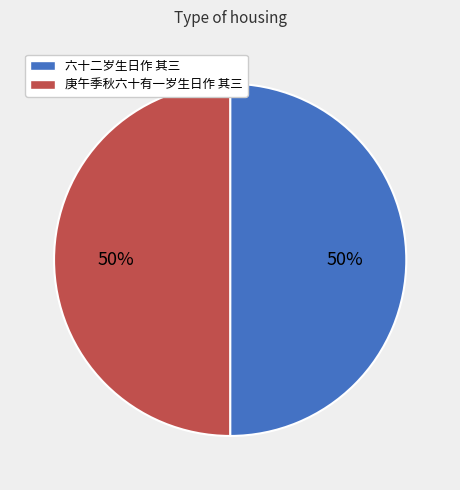

How many slices are in this pie chart?

2